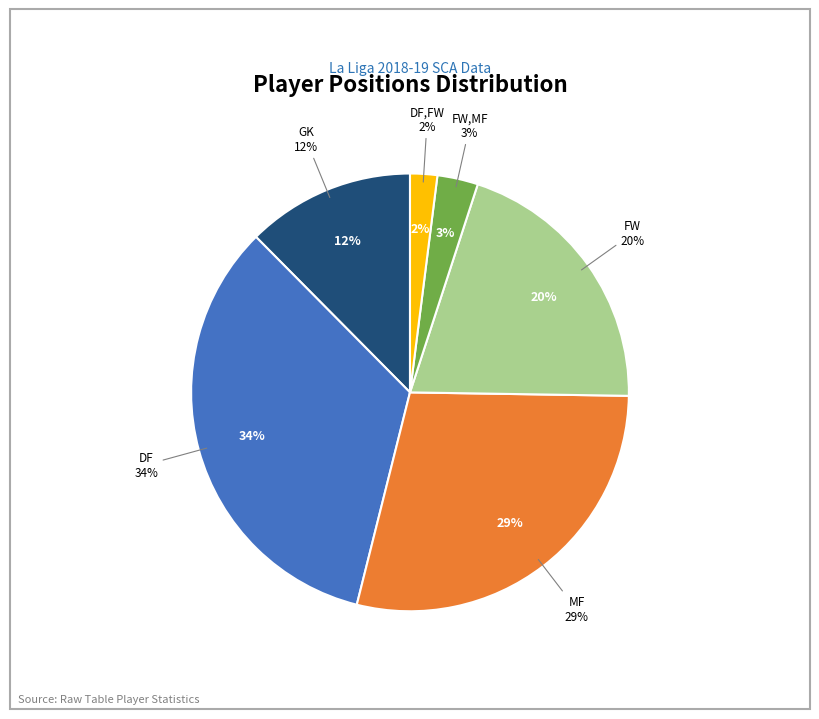

Does GK represent more than half of the total?

No